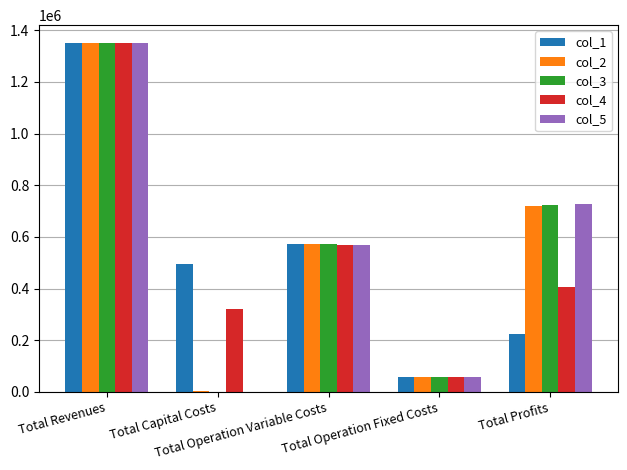

What is the highest value of the col_2 series?

1351953.1